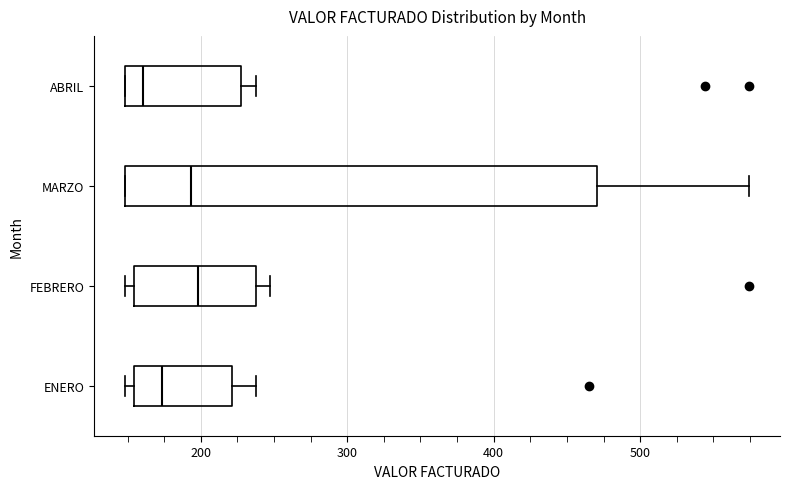

Reading bottom to top, read every box against the x-axis: the position of its median line, the range the box covers, and the ends of its whiskers. The values are not printed on the chart, so give them approximately, as read against the axis.

ENERO: median 170, box 150 to 220, whiskers 150 (just left of the box's left edge) to 240
FEBRERO: median 200, box 150 to 240, whiskers 150 (just left of the box's left edge) to 250
MARZO: median 190, box 150 to 470, whiskers 150 to 570
ABRIL: median 160, box 150 to 230, whiskers 150 to 240